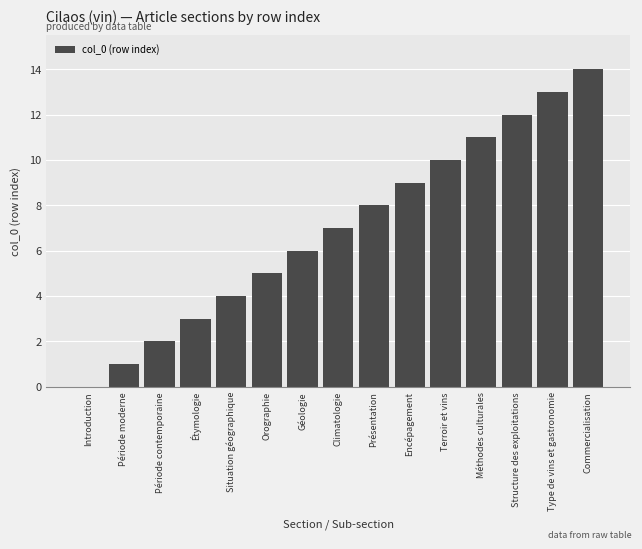

At which category does the chart reach its peak across all series?

Commercialisation